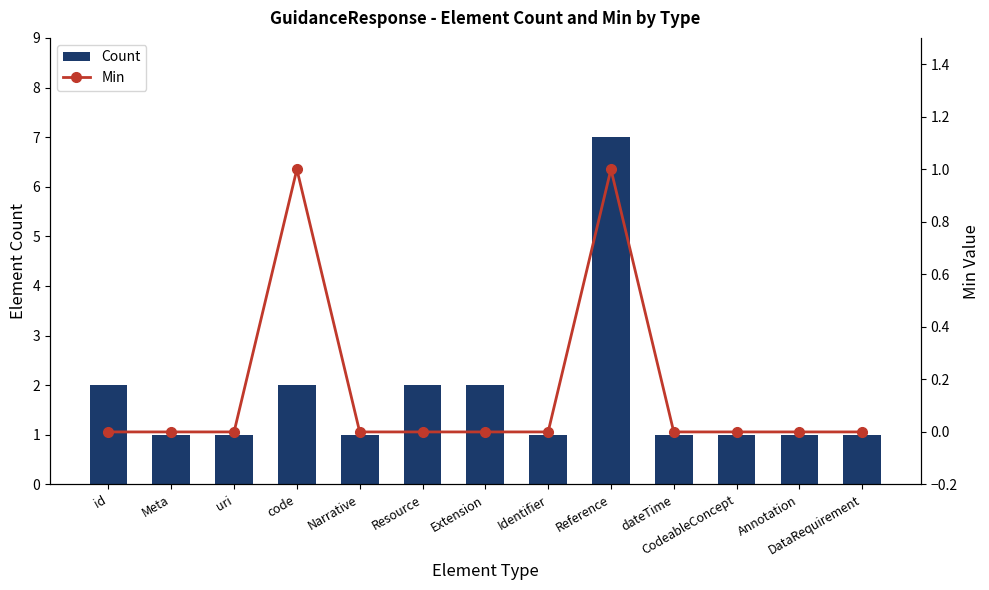

What is the lowest value of the Count series?

1